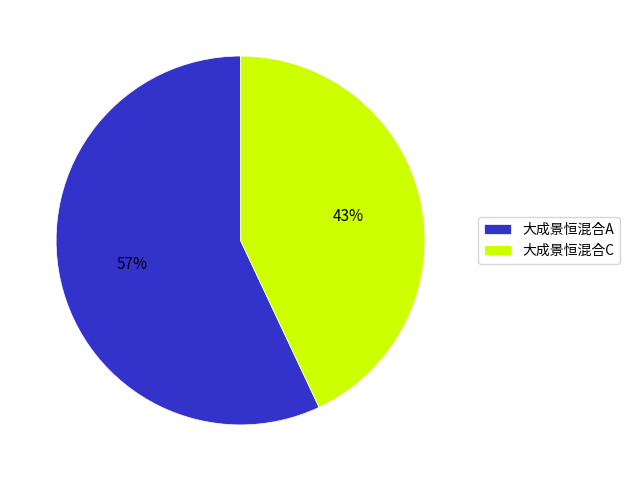

To the nearest percent, what is the average slice percentage?

50%